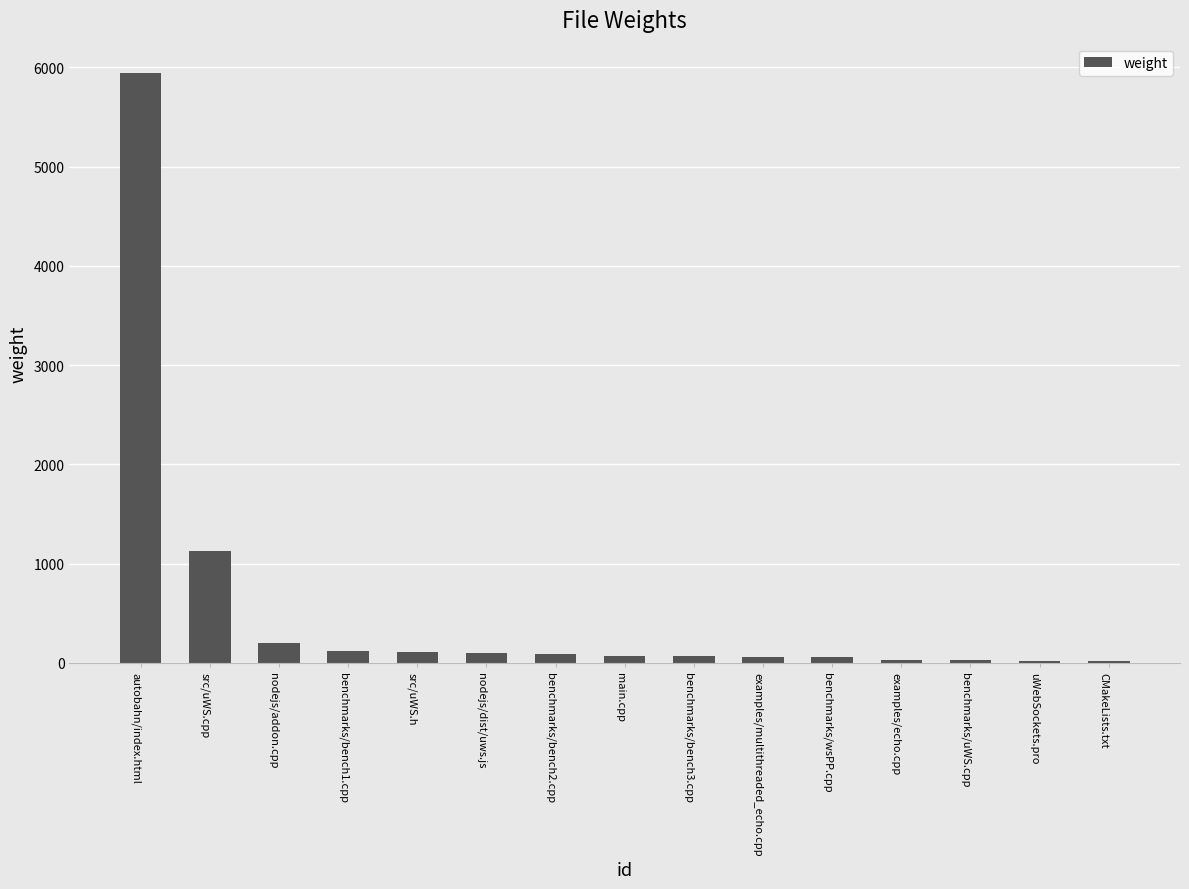

What is the change in value from src/uWS.cpp to CMakeLists.txt?

-1106